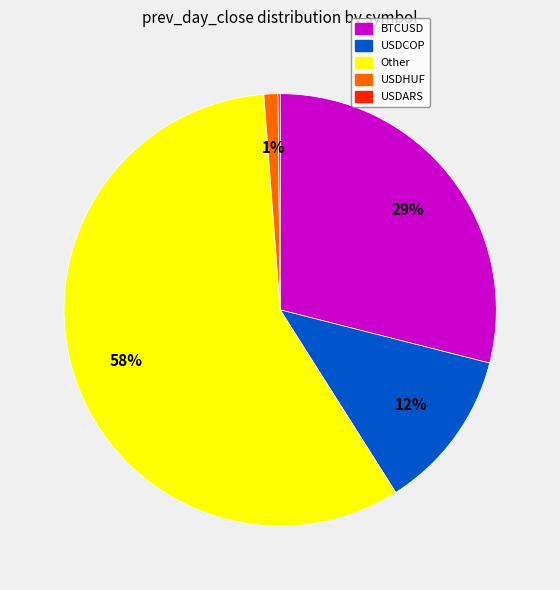

To the nearest percent, what is the difference between the largest and smallest slice percentages?

58%